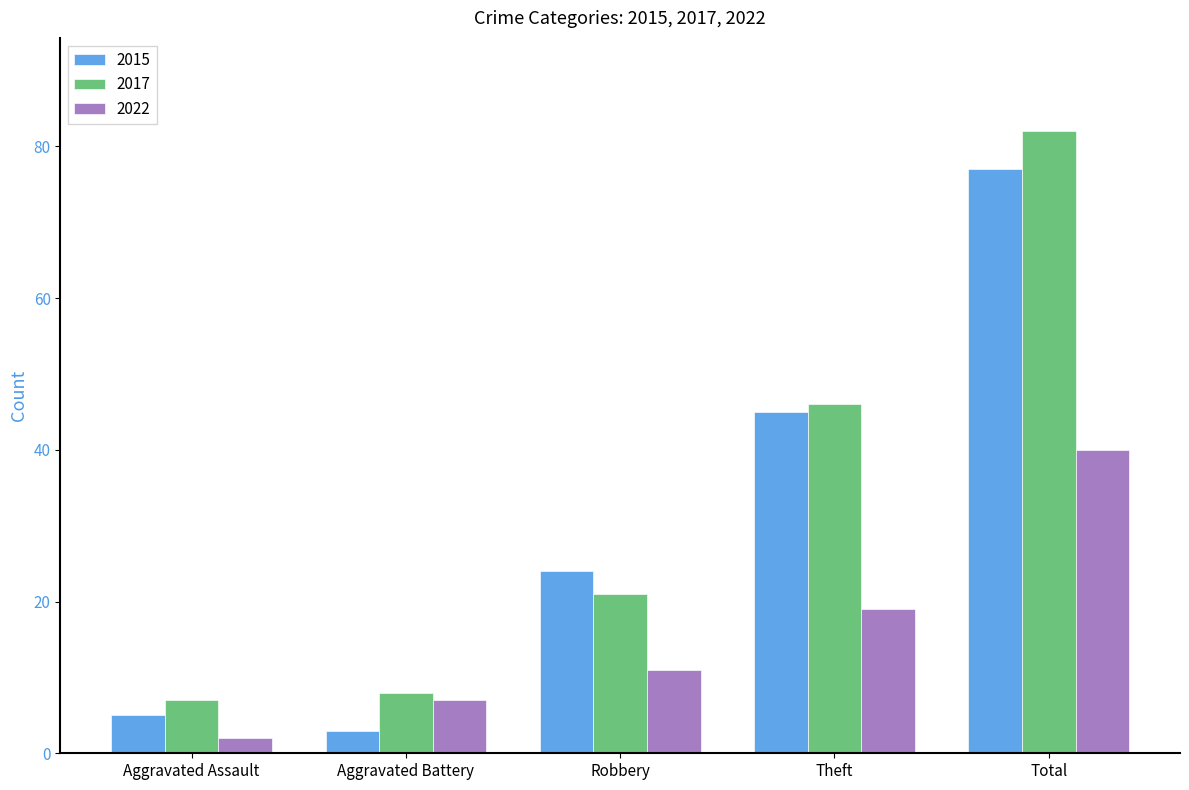

What is the difference between the highest and lowest values at Total?

42